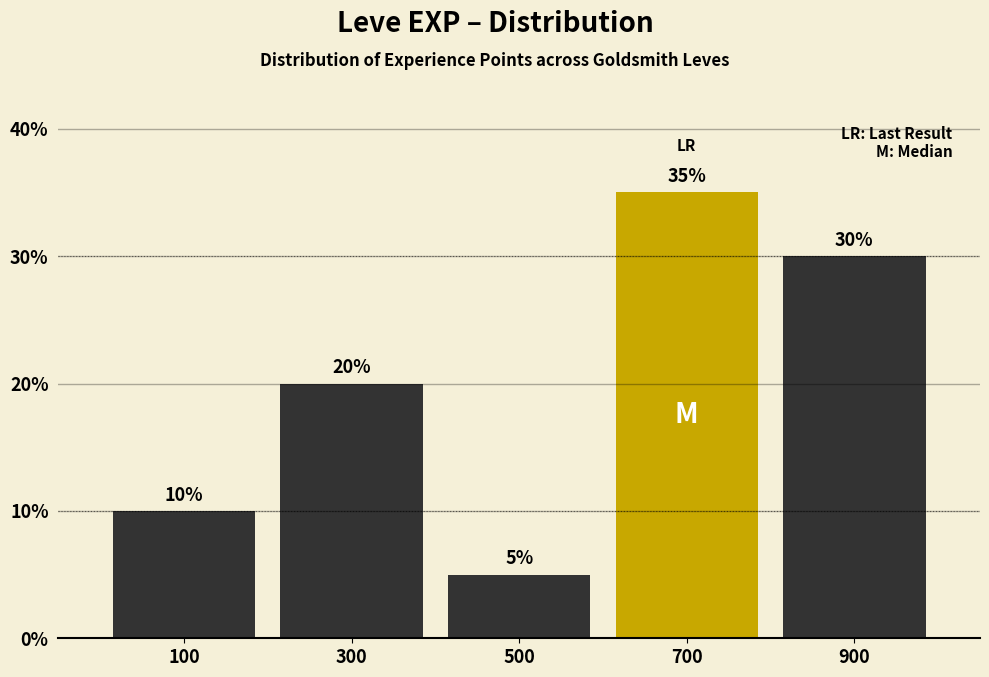

Over which range of the x-axis is the bar tallest?

600 to 800